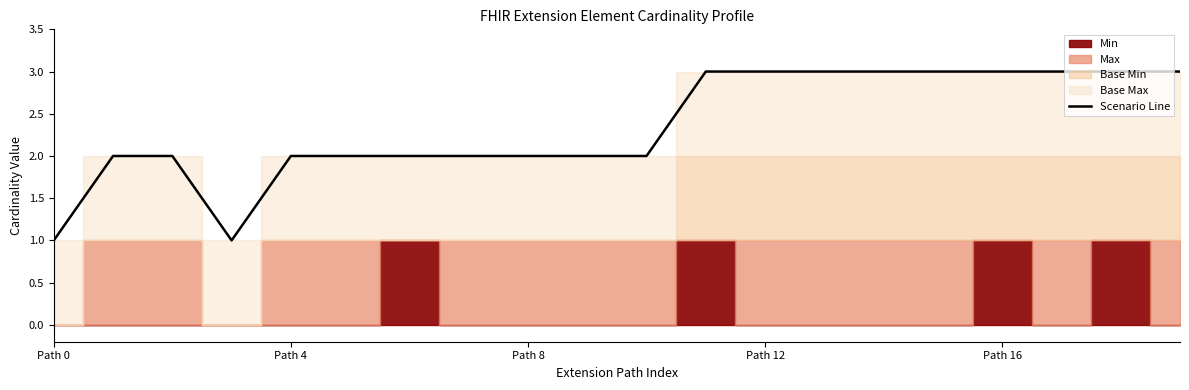

What is the maximum value for Scenario Line?

3